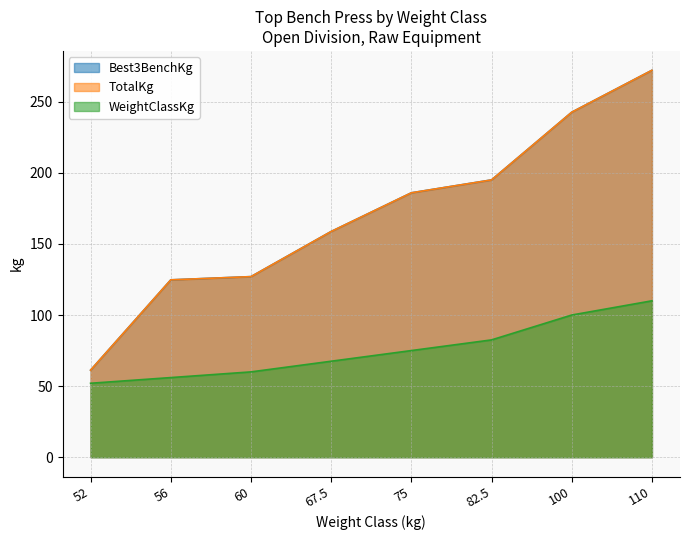

Reading right to left, list all the values displayed in this chart.

Best3BenchKg: 110=272.2	100=242.7	82.5=195.0	75=186.0	67.5=158.8	60=127.0	56=124.7	52=61.2
TotalKg: 110=272.2	100=242.7	82.5=195.0	75=186.0	67.5=158.8	60=127.0	56=124.7	52=61.2
WeightClassKg: 110=110.0	100=100.0	82.5=82.5	75=75.0	67.5=67.5	60=60.0	56=56.0	52=52.0